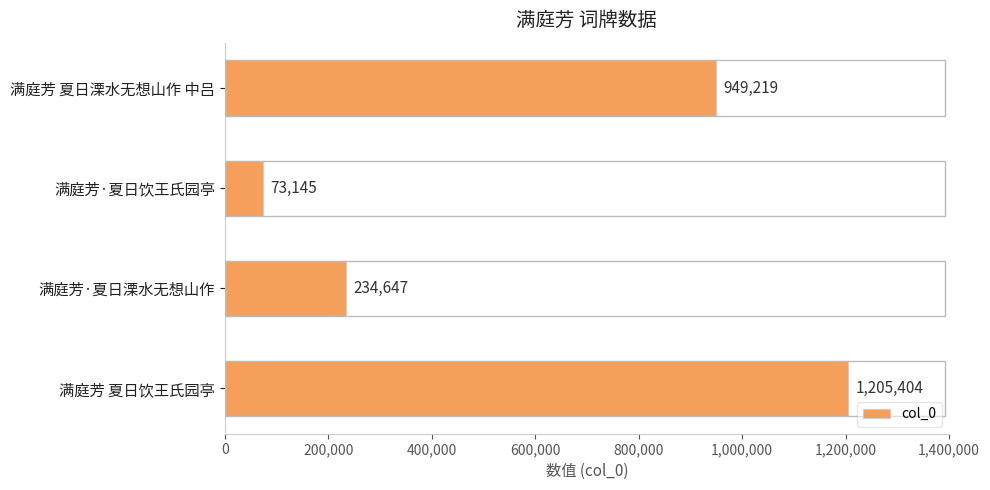

List the labels in order of value, smallest first.

满庭芳·夏日饮王氏园亭, 满庭芳·夏日溧水无想山作, 满庭芳 夏日溧水无想山作 中吕, 满庭芳 夏日饮王氏园亭